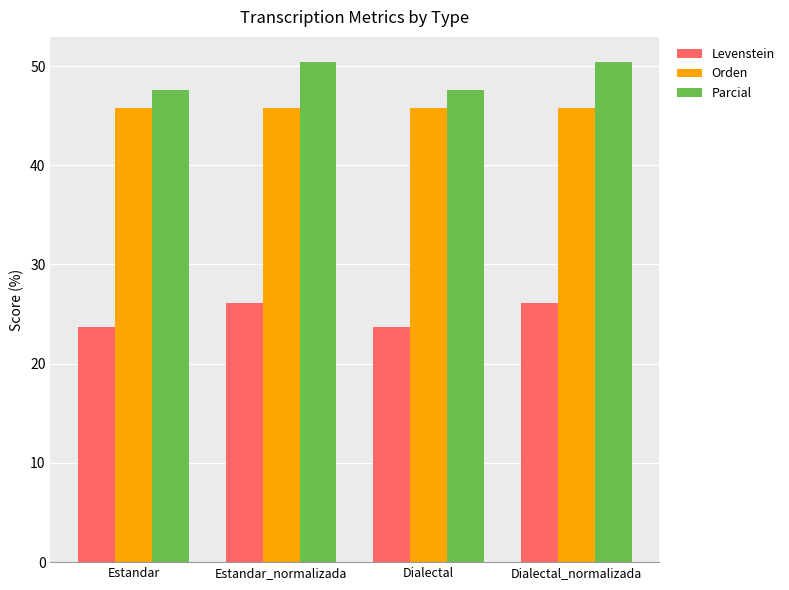

What is the difference between the highest and lowest values at Estandar_normalizada?

24.3